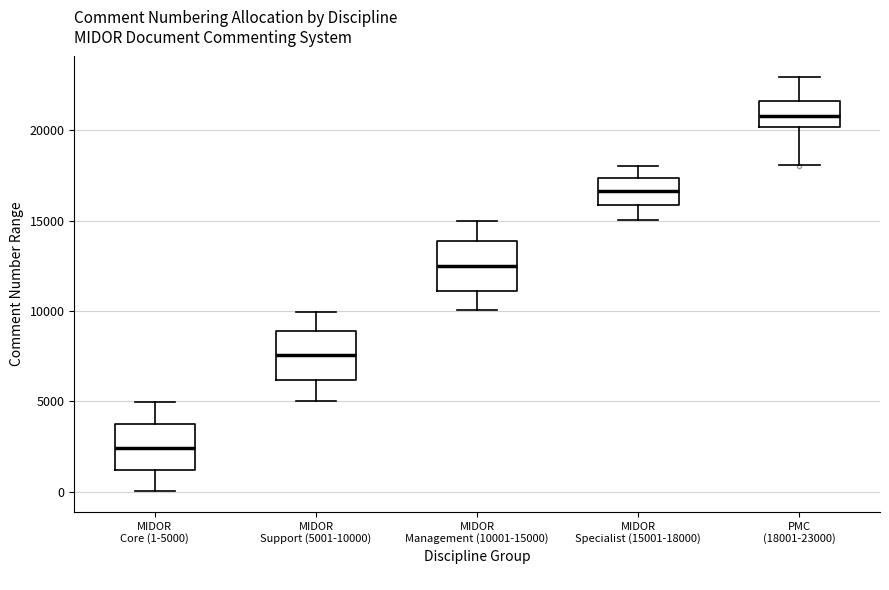

Where does the upper whisker of the box for PMC (18001-23000) end on the y-axis? The values are not printed on the chart, so give them approximately, as read against the axis.

23000